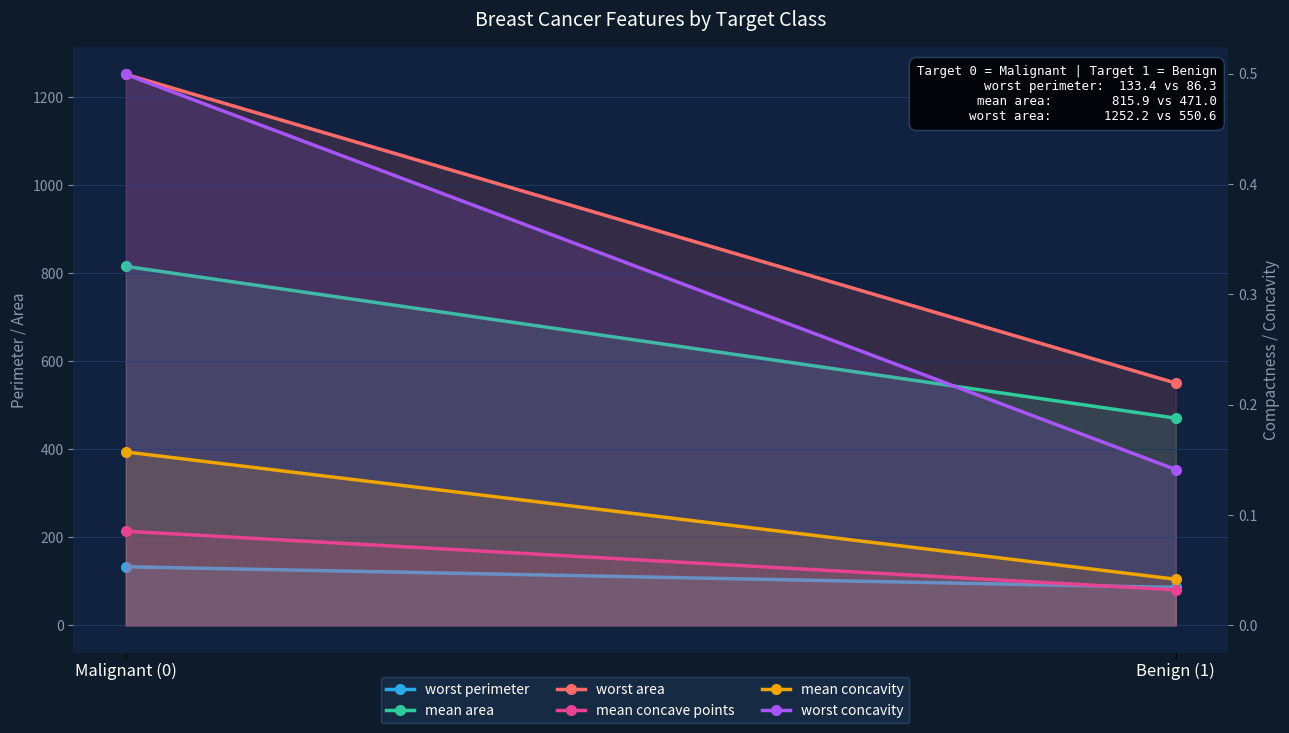

Reading left to right, transcribe all the data shown in this chart.

worst perimeter: Malignant (0)=133.4	Benign (1)=86.3
mean area: Malignant (0)=815.9	Benign (1)=471.0
worst area: Malignant (0)=1252.2	Benign (1)=550.6
mean concave points: Malignant (0)=0.1	Benign (1)=0.0
mean concavity: Malignant (0)=0.2	Benign (1)=0.0
worst concavity: Malignant (0)=0.5	Benign (1)=0.1